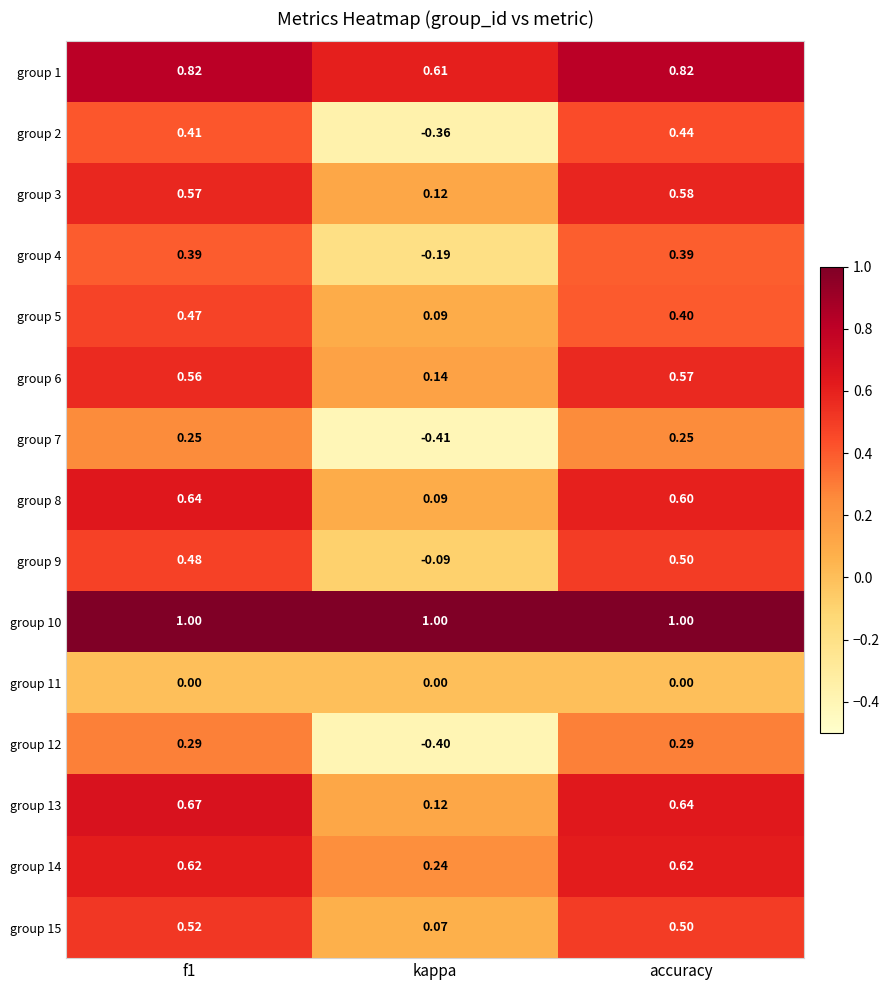

At how many categories does at least one series exceed 0?

3